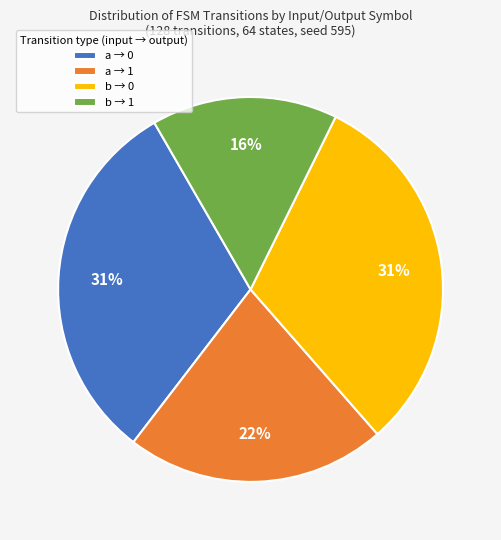

Does any single category account for the majority?

No